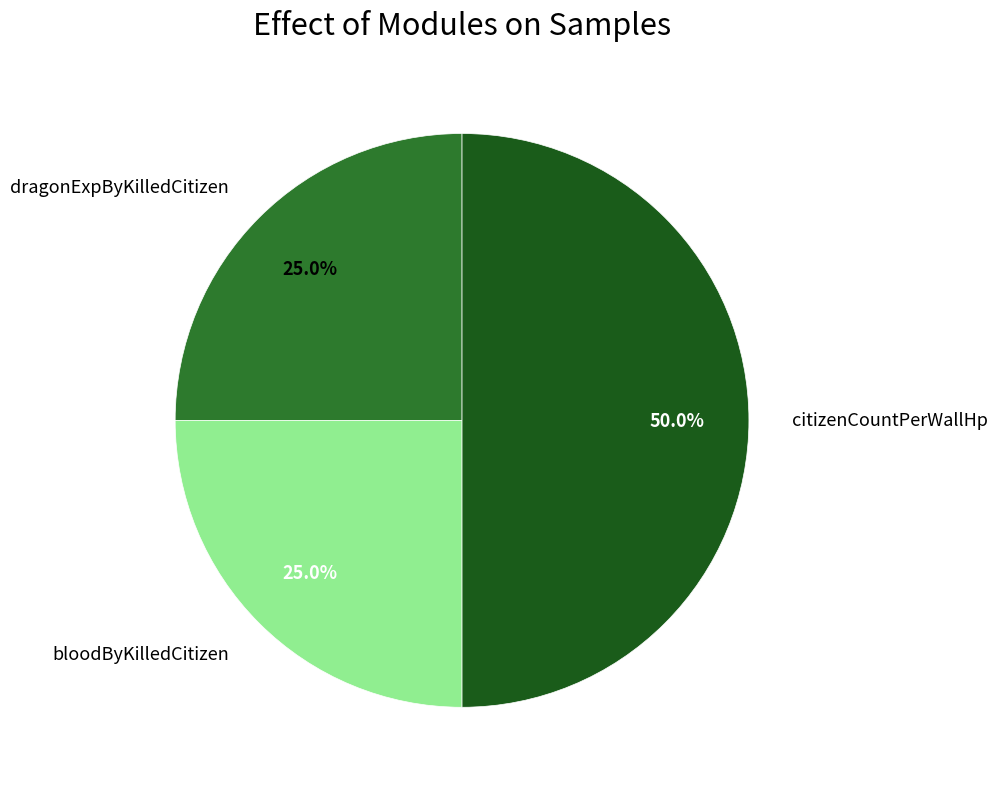

Which has a higher value, dragonExpByKilledCitizen or citizenCountPerWallHp?

citizenCountPerWallHp